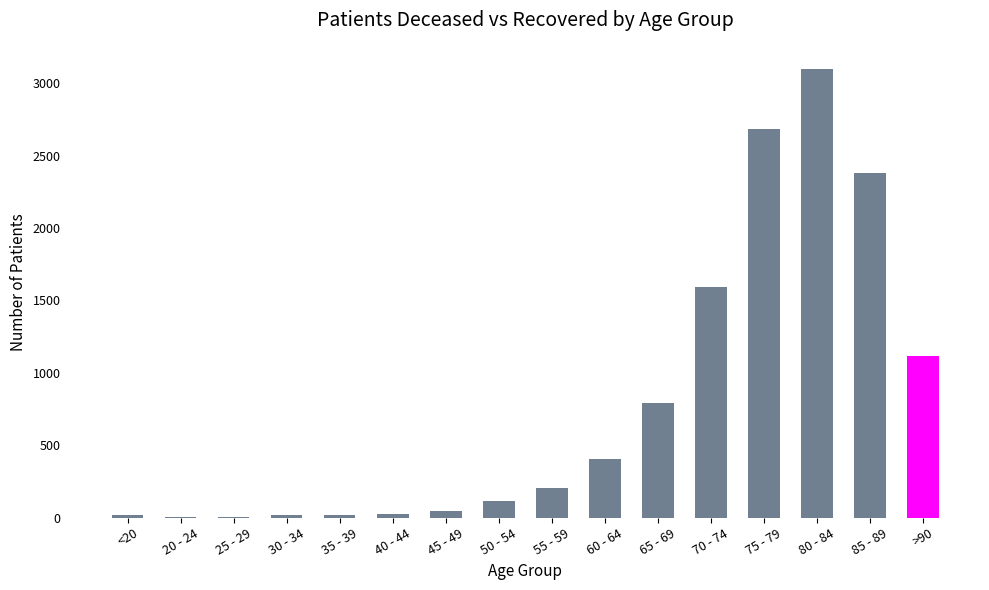

The value at 20 - 24 is 3. True or false?

True